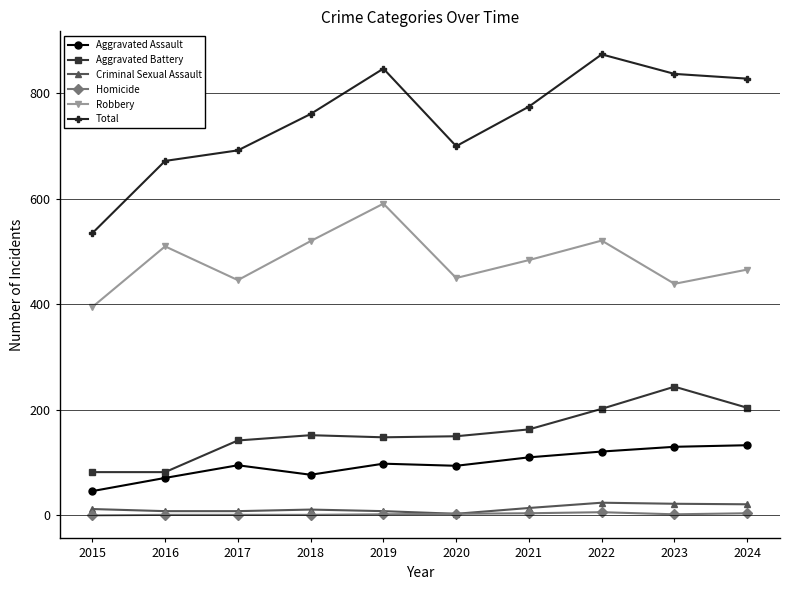

Does the chart have visible grid lines?

Yes